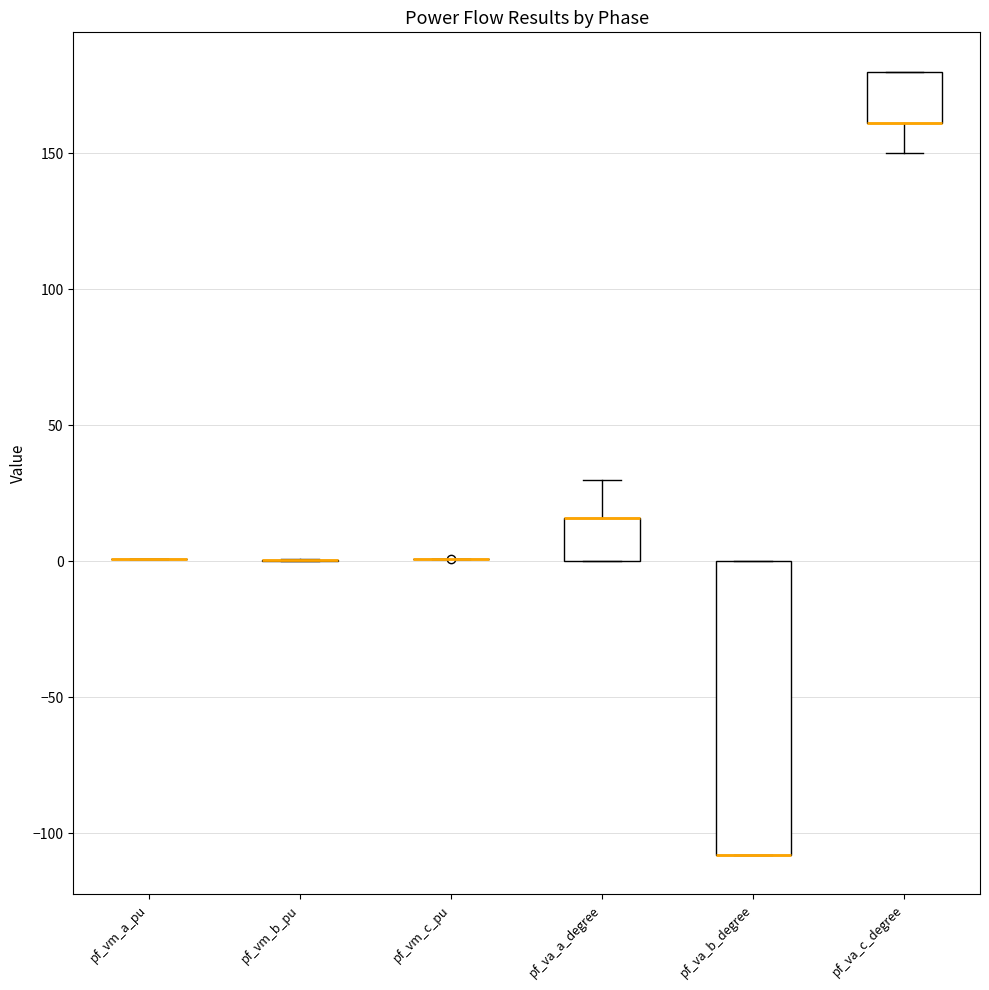

Reading left to right, transcribe this box plot: for each box, give where its median line is, the range the box spans, and where its two whiskers end, as read against the y-axis. The values are not printed on the chart, so give them approximately, as read against the axis.

pf_vm_a_pu: box collapsed to a line at 0, whiskers 0 to 0
pf_vm_b_pu: box collapsed to a line at 0, whiskers 0 to 0
pf_vm_c_pu: box collapsed to a line at 0, whiskers 0 to 0
pf_va_a_degree: median 15 (drawn on the box's upper edge), box 0 to 15, whiskers 0 to 30
pf_va_b_degree: median -110 (drawn on the box's lower edge), box -110 to 0, whiskers -110 to 0
pf_va_c_degree: median 160 (drawn on the box's lower edge), box 160 to 180, whiskers 150 to 180